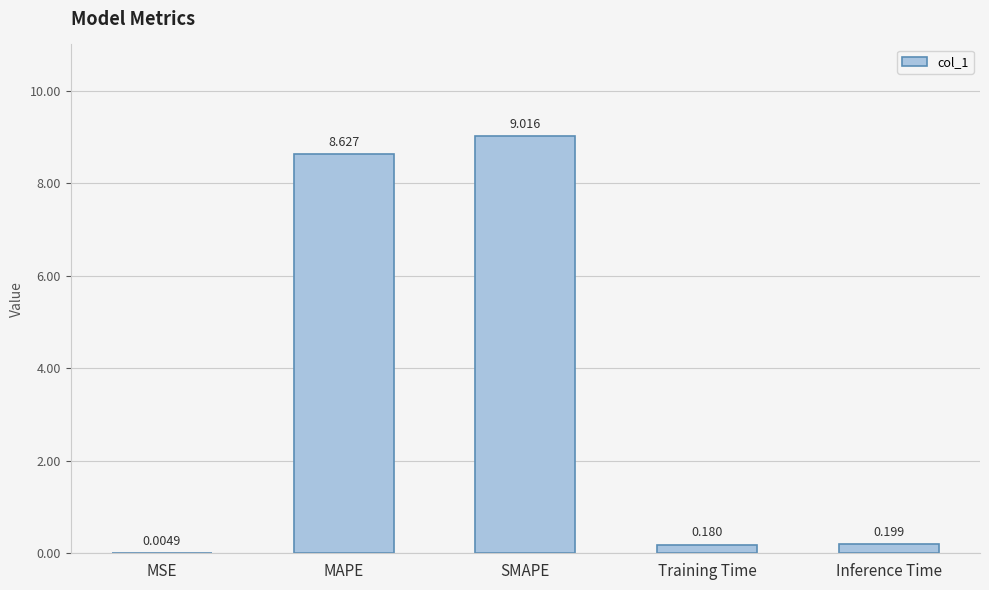

Where is the data nearest to the value 4?

Inference Time